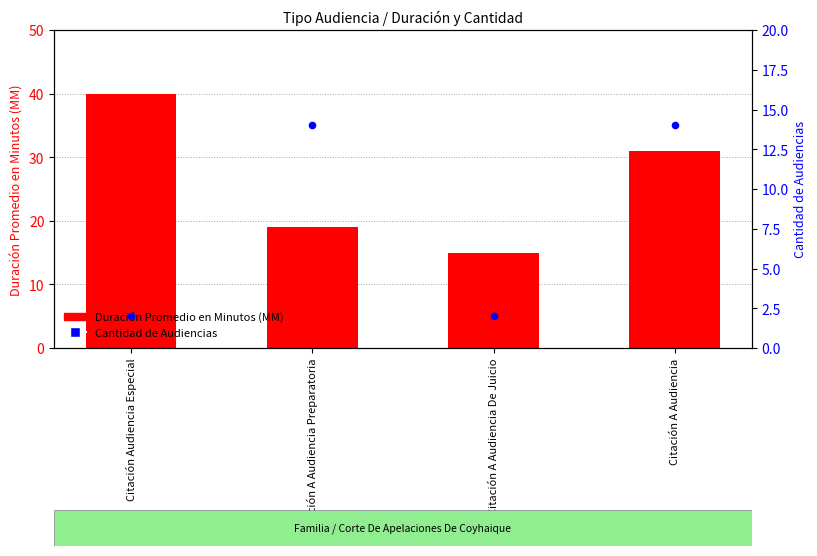

Which series has the largest total across all categories?

Duración Promedio en Minutos (MM)